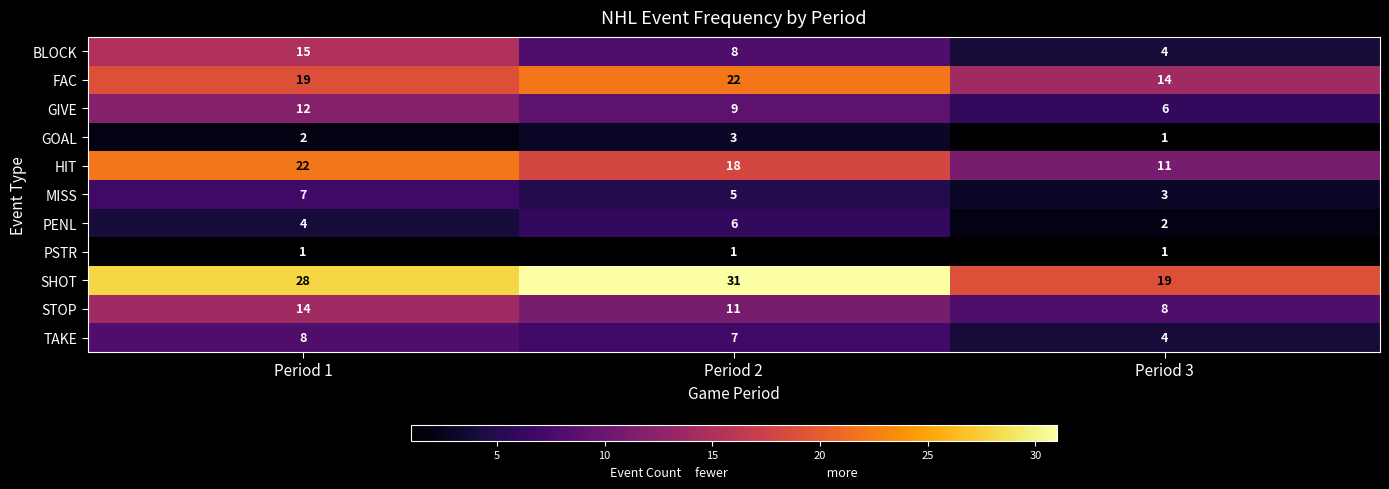

What value does the GIVE series have at Period 3?

6